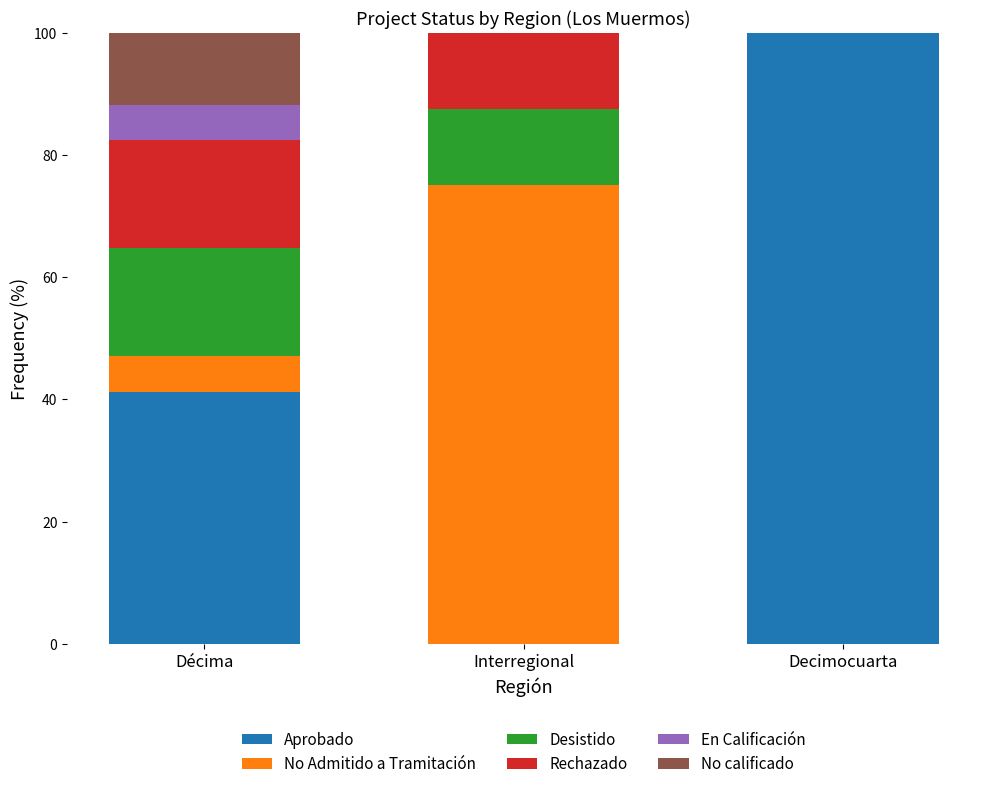

True or false: Aprobado has a value of 20.2 at Décima.

False